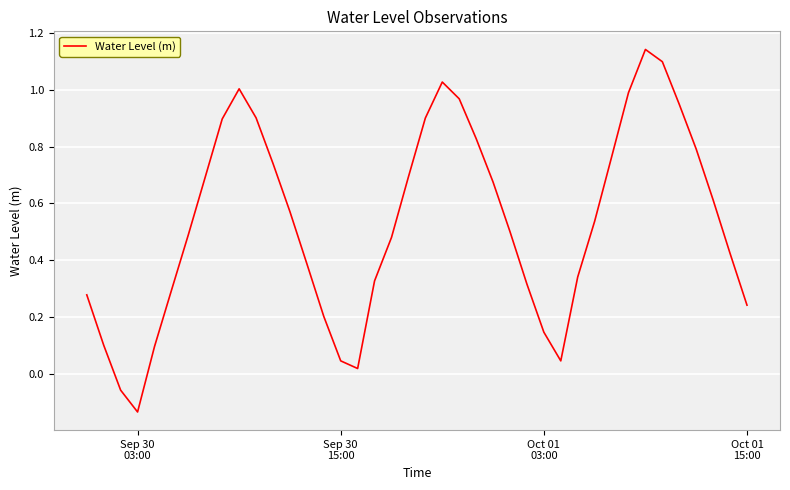

How many negative values are there?

2